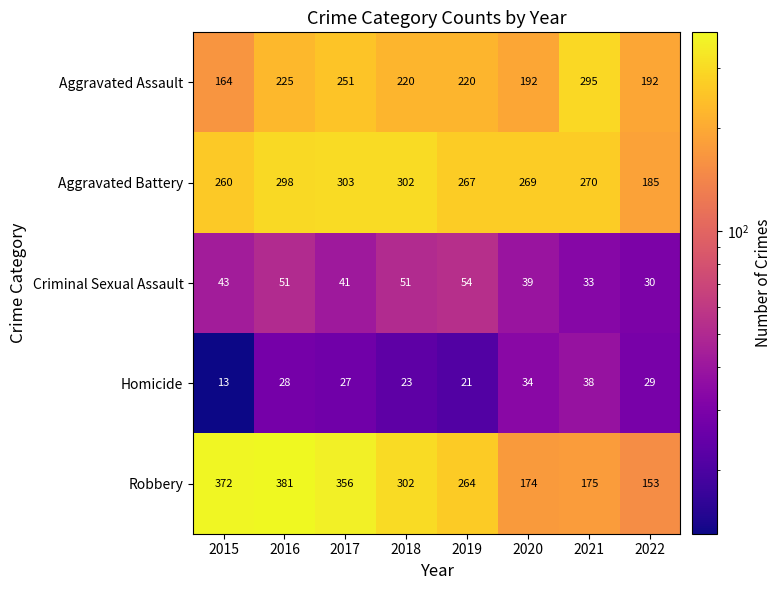

Count the number of categories in the chart.

8